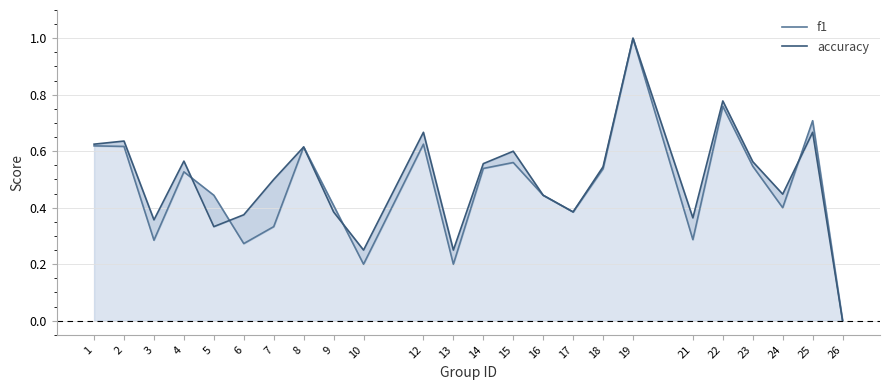

How many categories are shown in the chart?

24